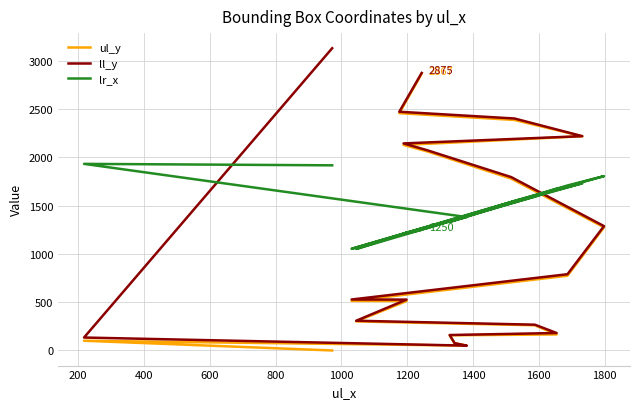

What is the sum of all ll_y values?

23426